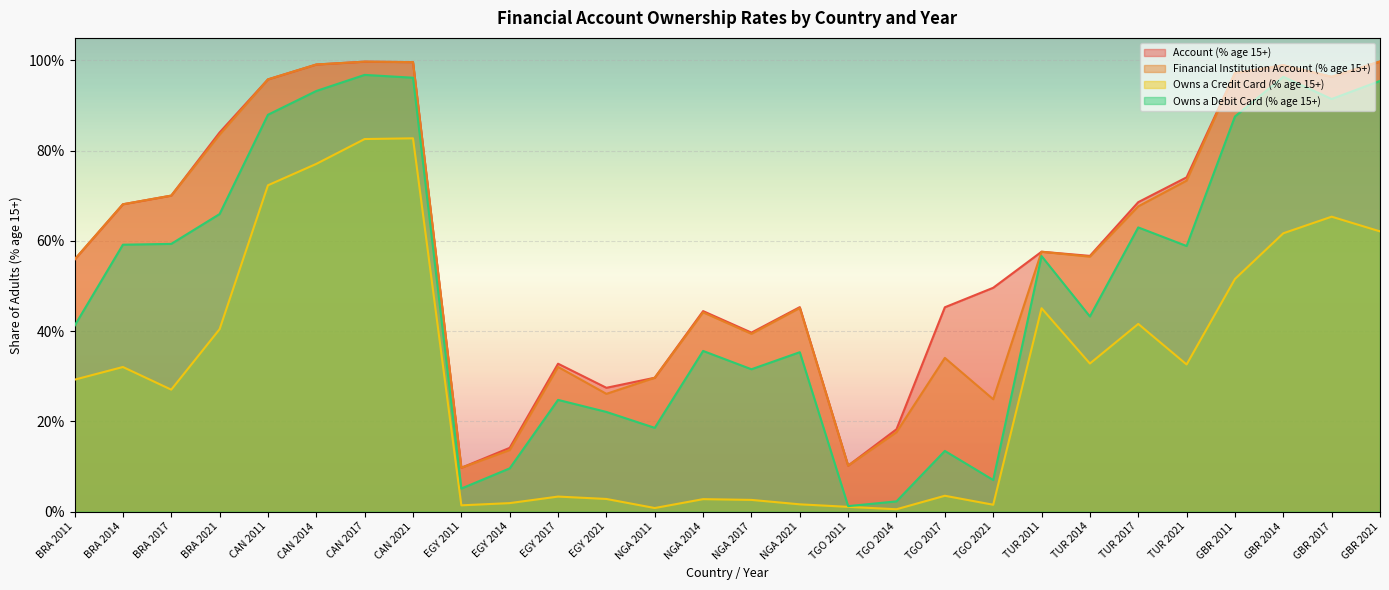

Is the value of Owns a Debit Card (% age 15+) at TGO 2014 greater than the value of Financial Institution Account (% age 15+) at CAN 2021?

No